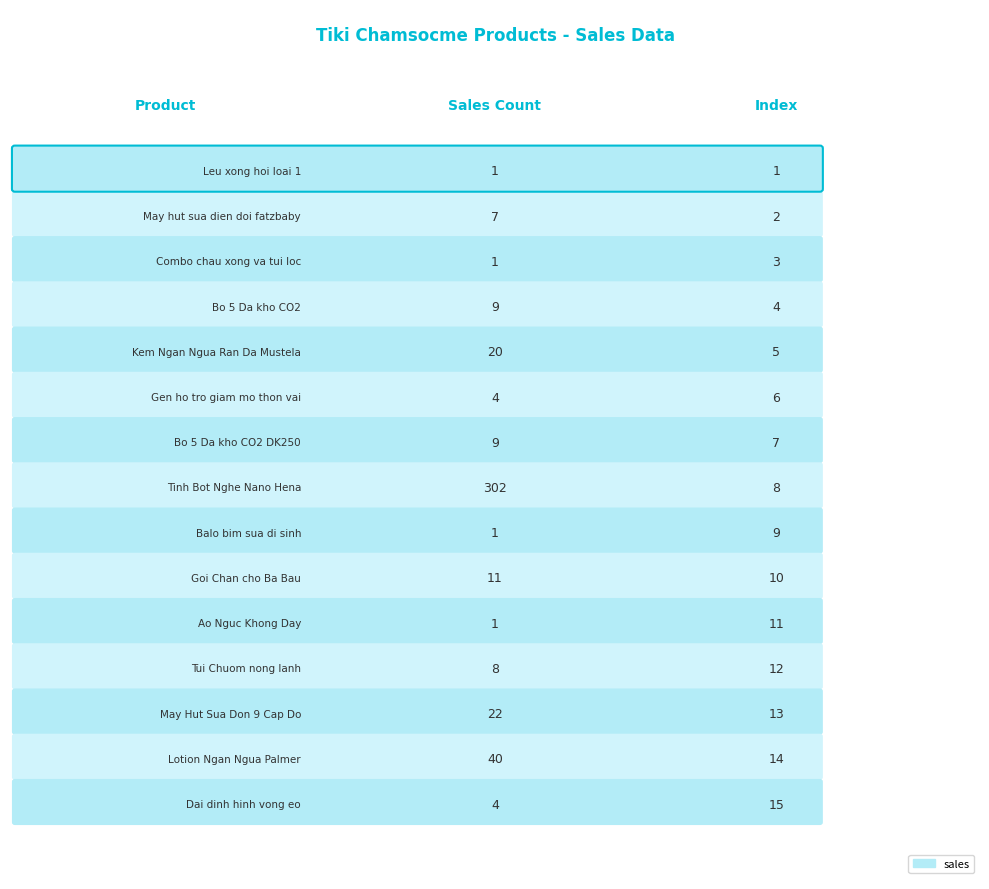

What is the difference between the maximum and minimum values?

301